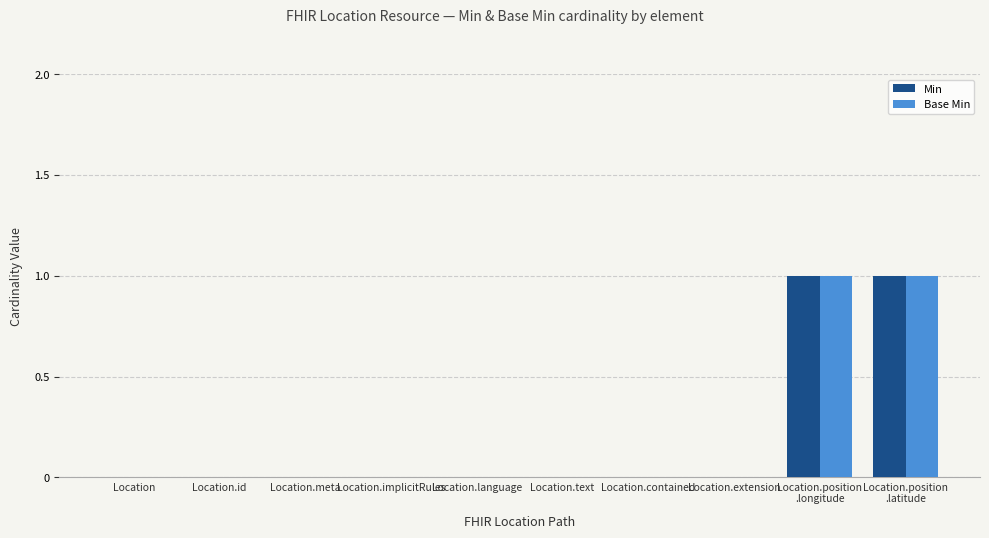

The Base Min series shows 1 at Location.contained. True or false?

False